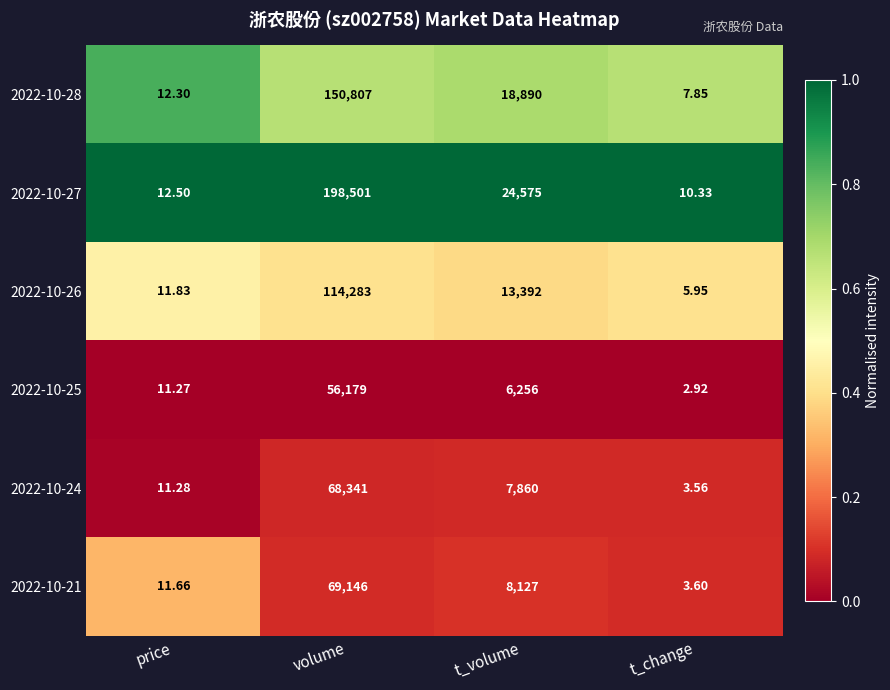

Is the value of 2022-10-24 at volume greater than the value of 2022-10-26 at price?

Yes